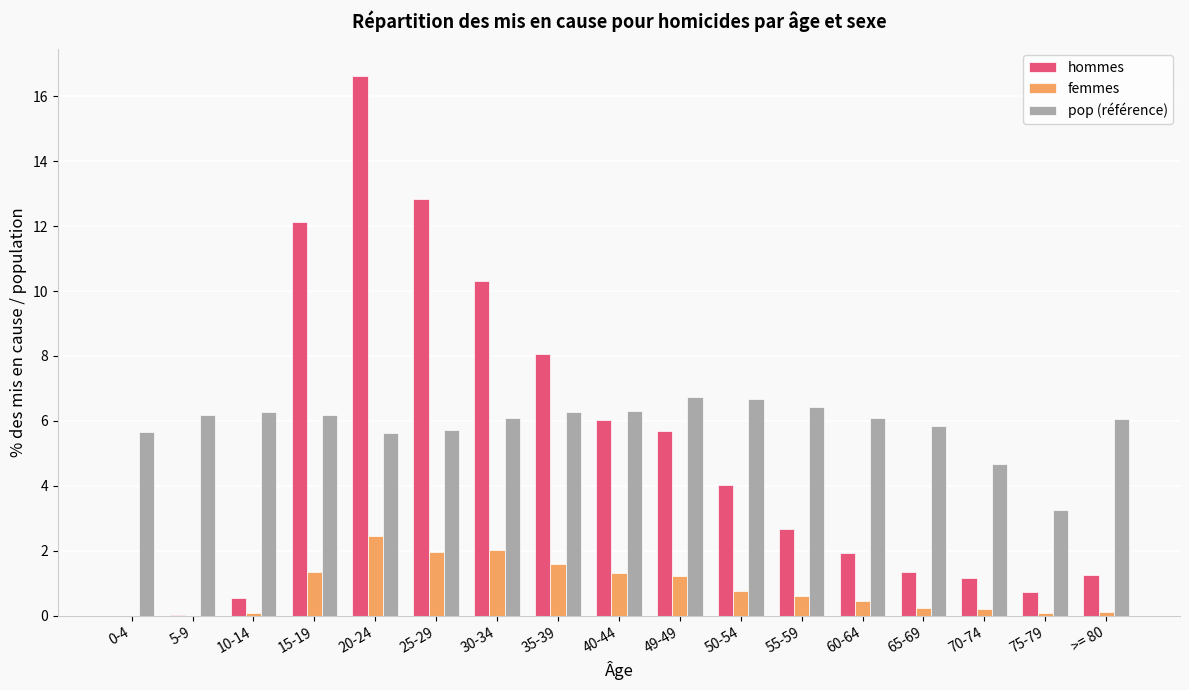

Which series has the largest range (max minus min)?

hommes